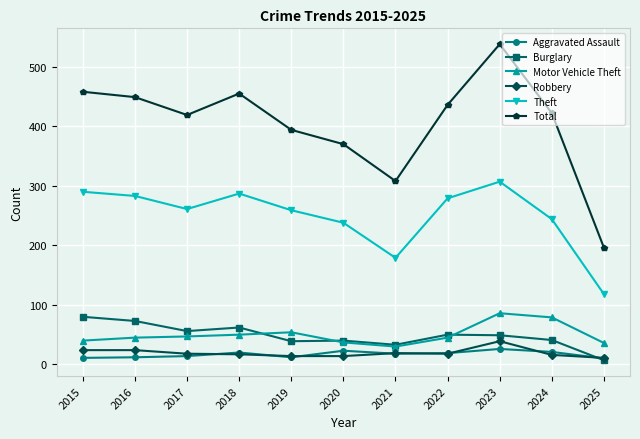

How many distinct data groups are displayed?

6